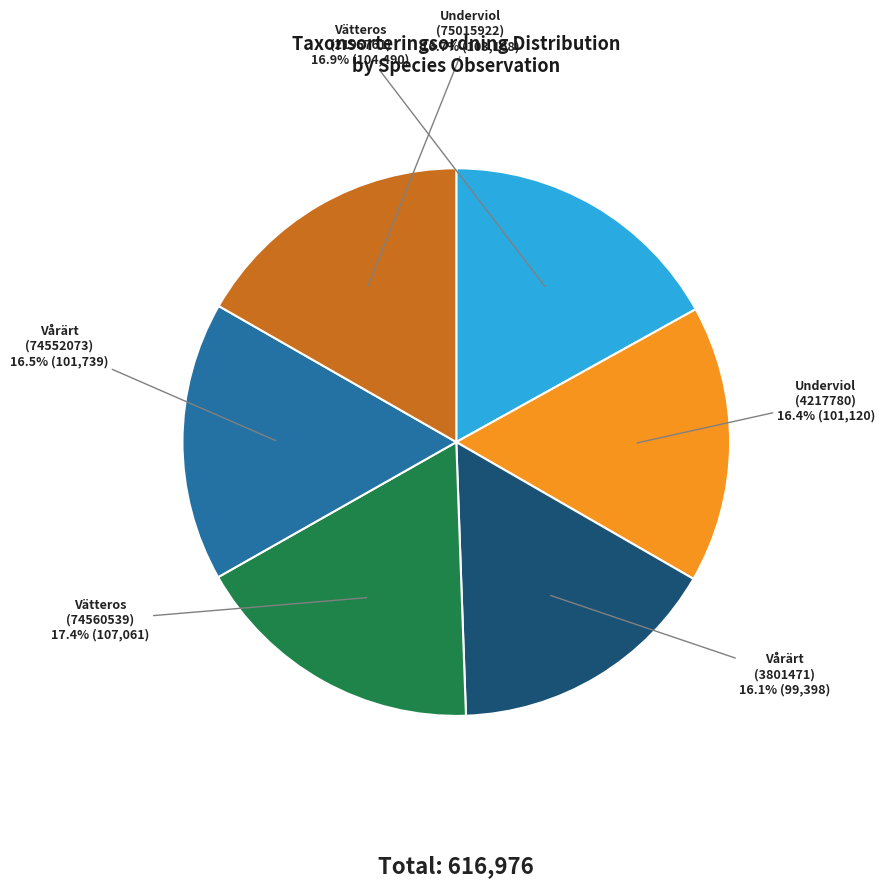

To the nearest percent, what is the average slice percentage?

17%